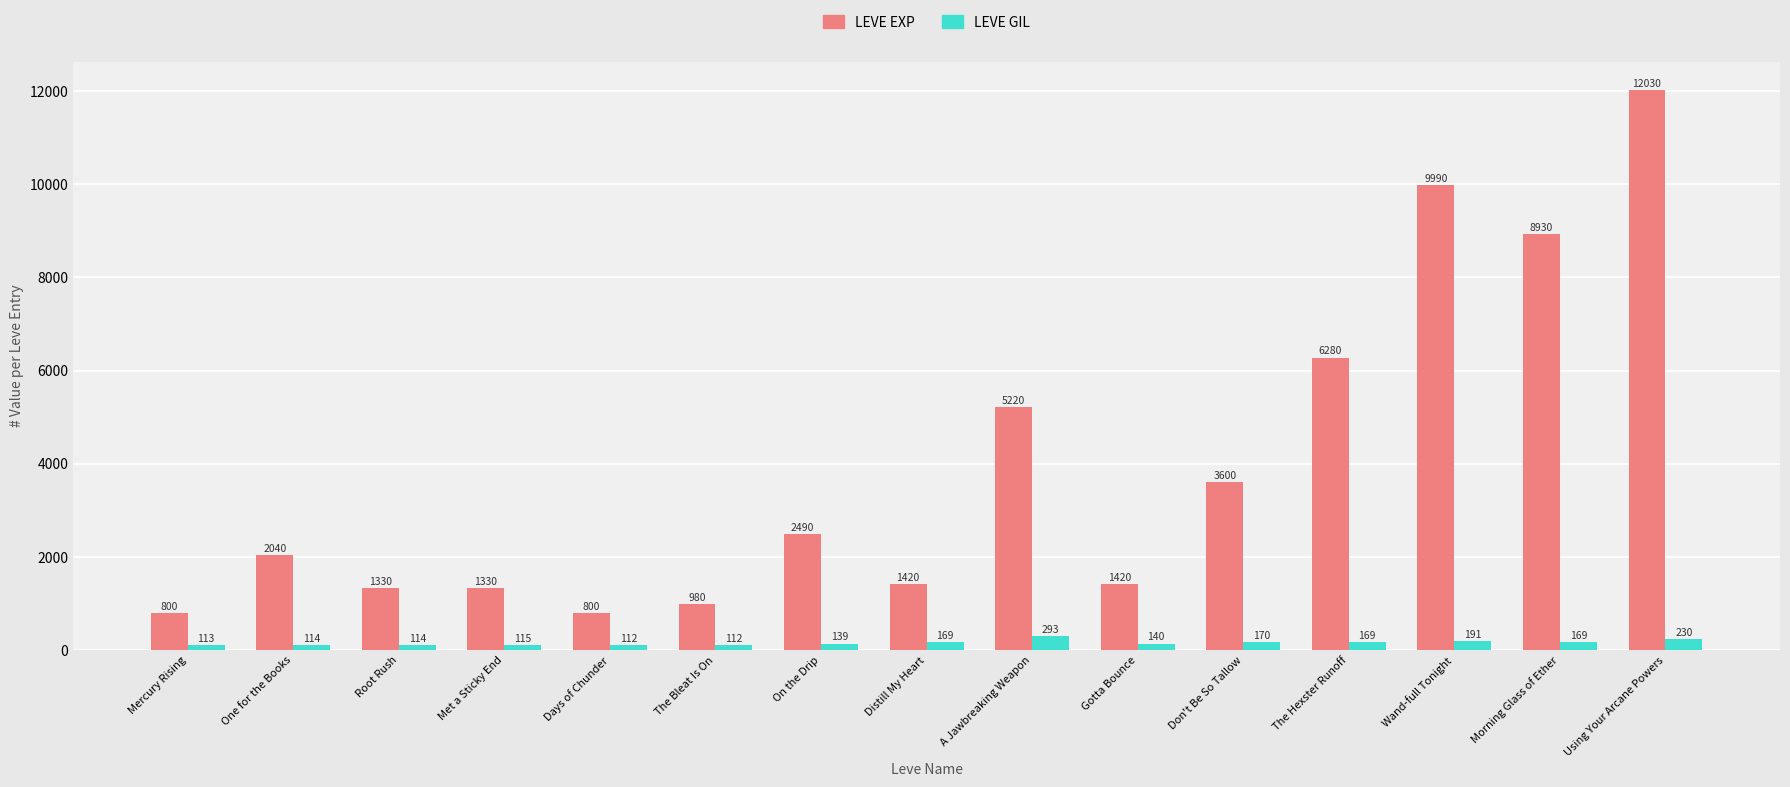

What position from the right is Wand-full Tonight?

3